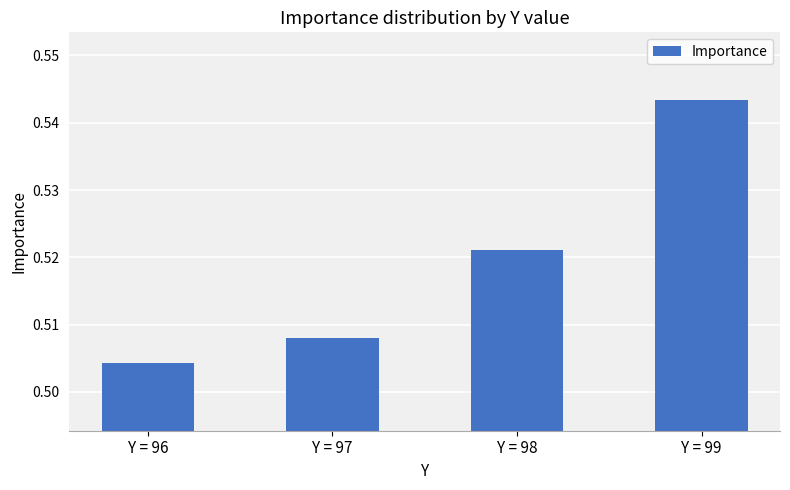

At which label is the value closest to 0?

Y = 96